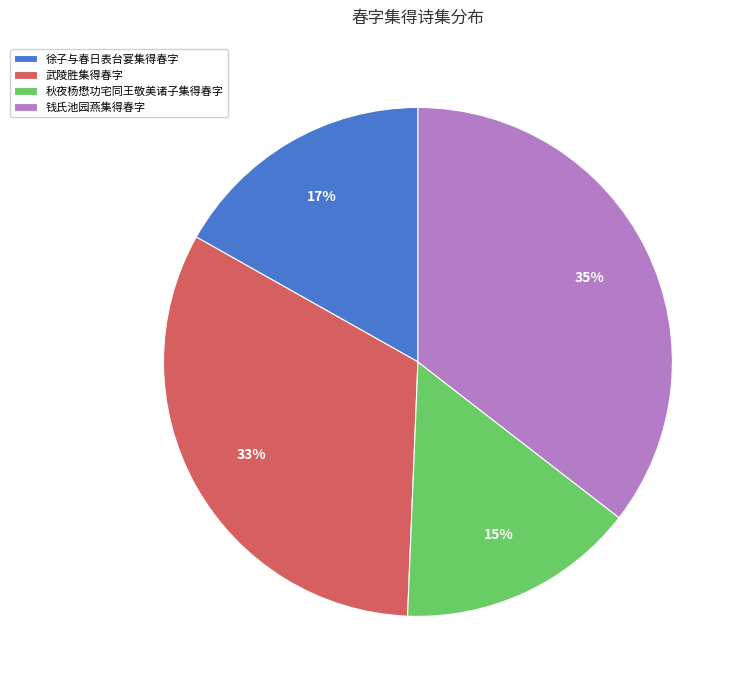

How many slices are in this pie chart?

4